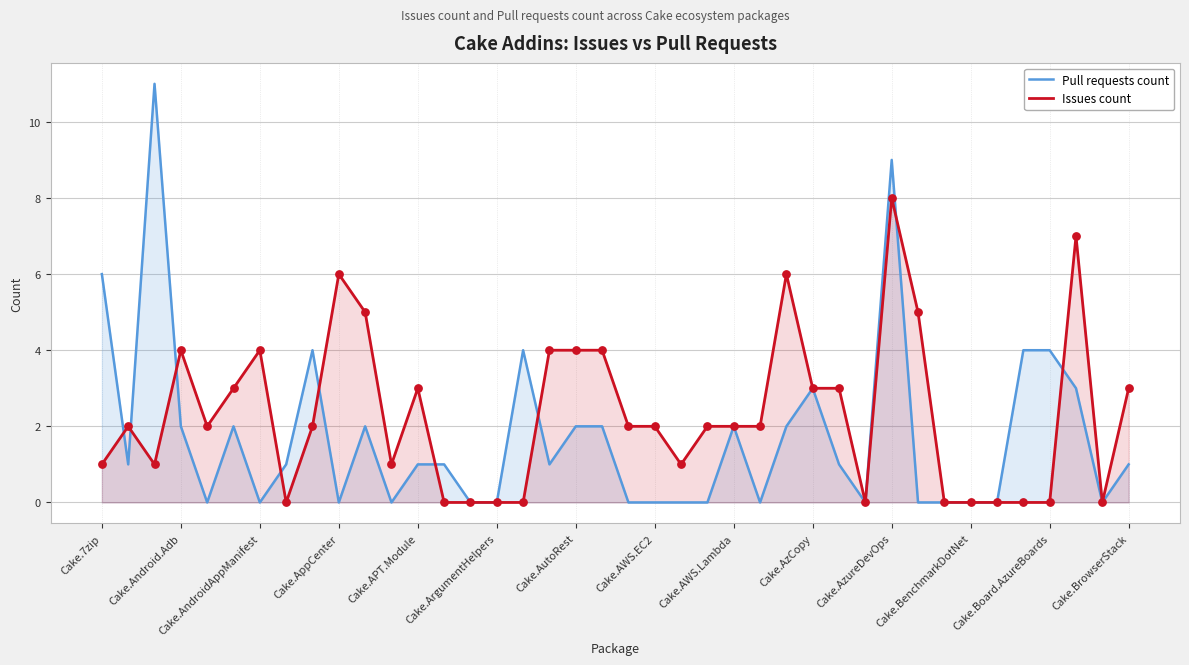

Which series has the widest spread of Y values?

Pull requests count